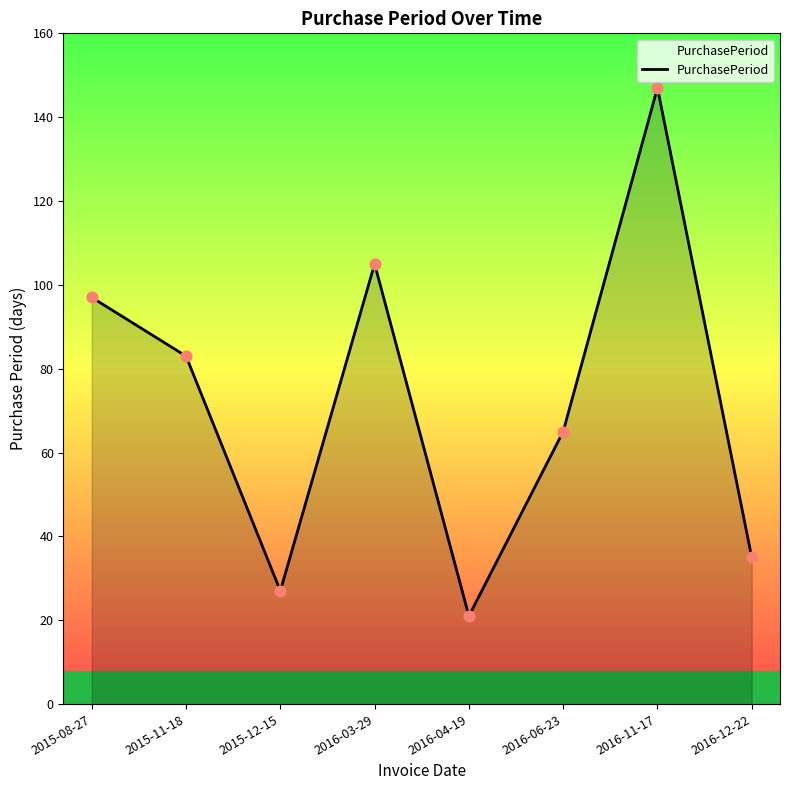

What is the change in value from 2016-04-19 to 2016-11-17?

+126